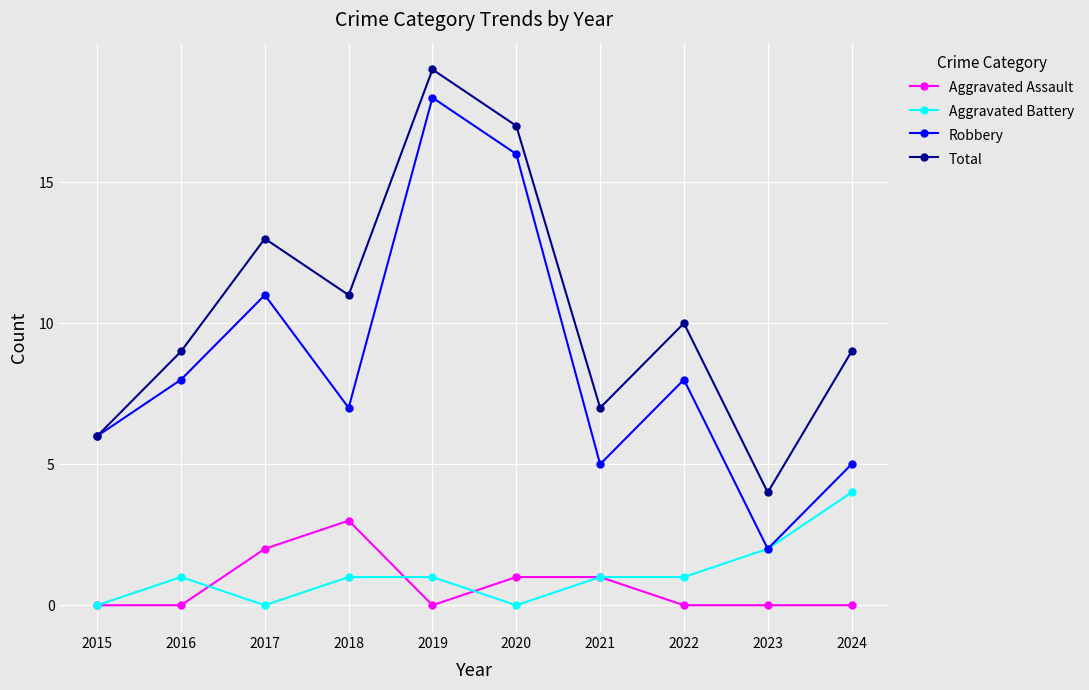

Which series has the largest range (max minus min)?

Robbery